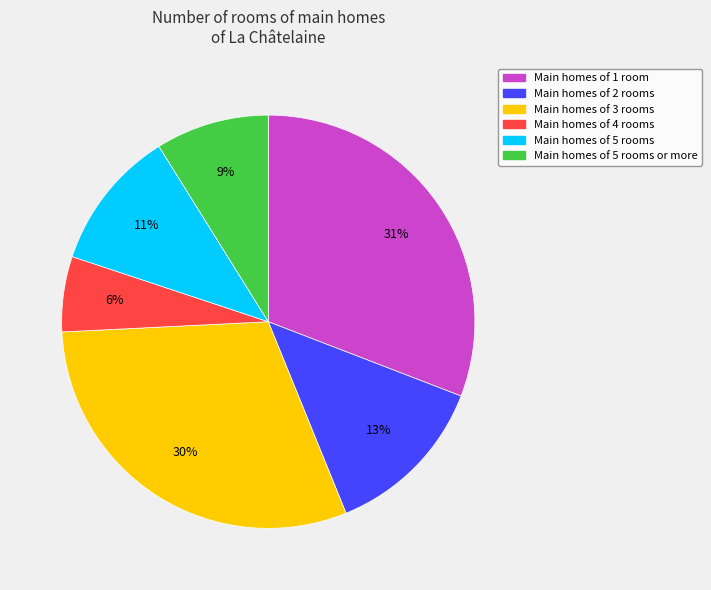

Is there a majority slice in this chart?

No